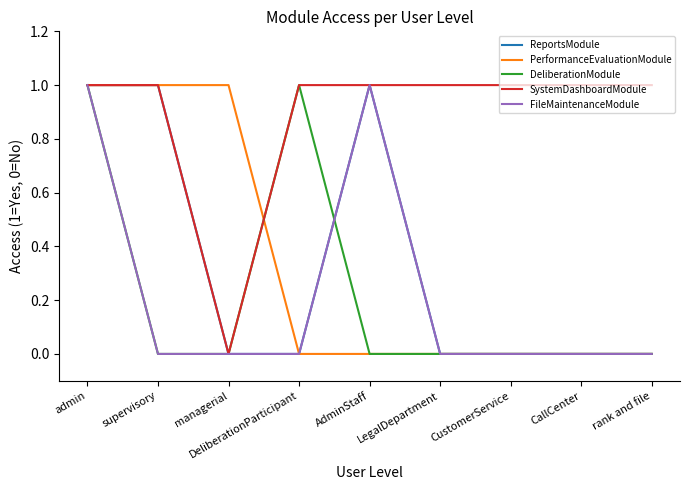

True or false: ReportsModule has a value of 0 at rank and file.

True